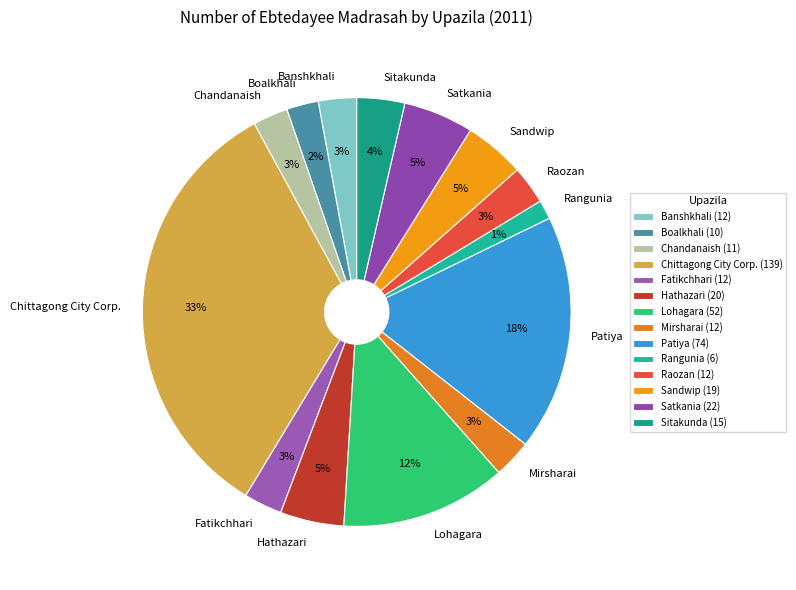

Is there a majority slice in this chart?

No